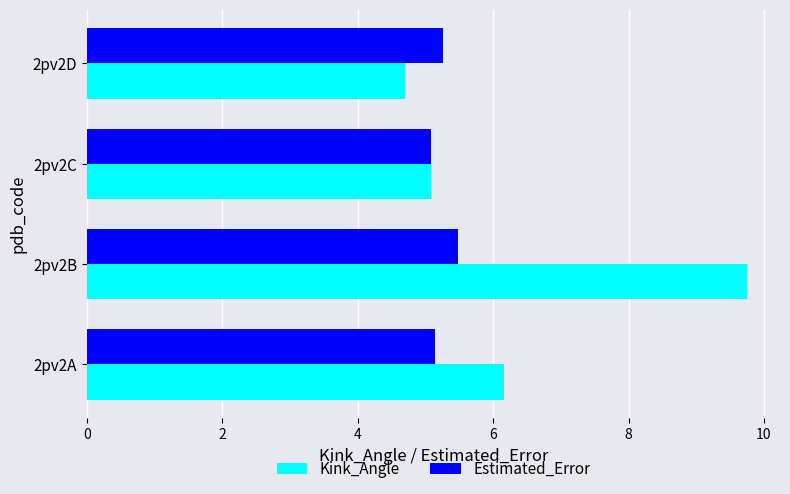

What is the sum of all Kink_Angle values?

25.7